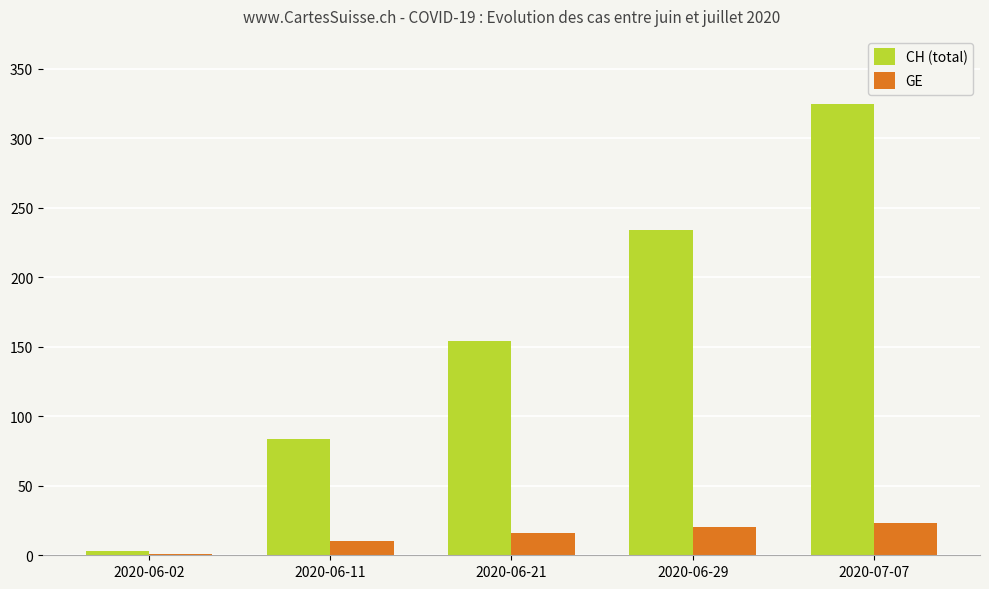

What are all the series names shown in the legend?

CH (total), GE